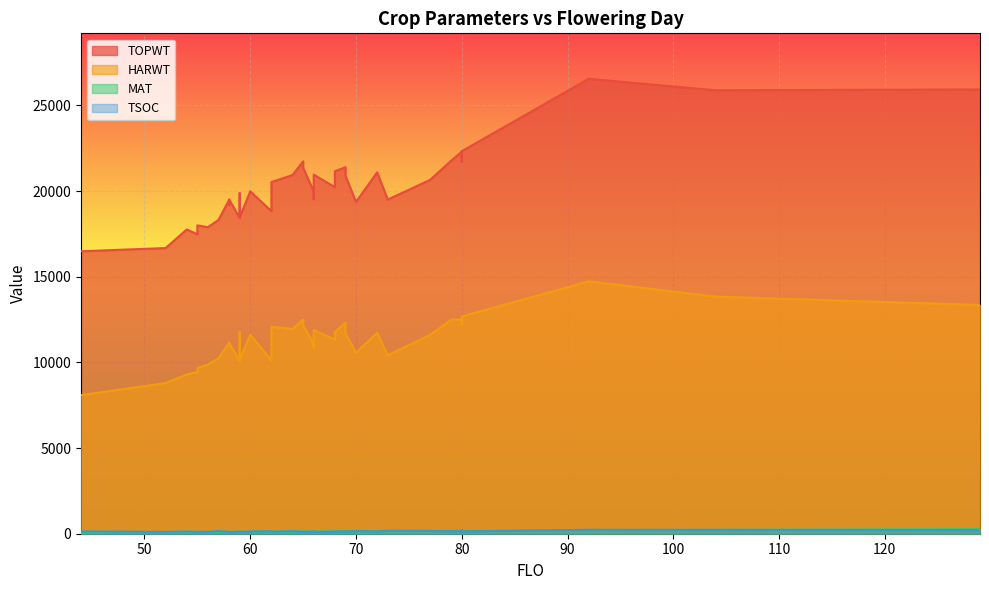

How many data points does each series have?

39